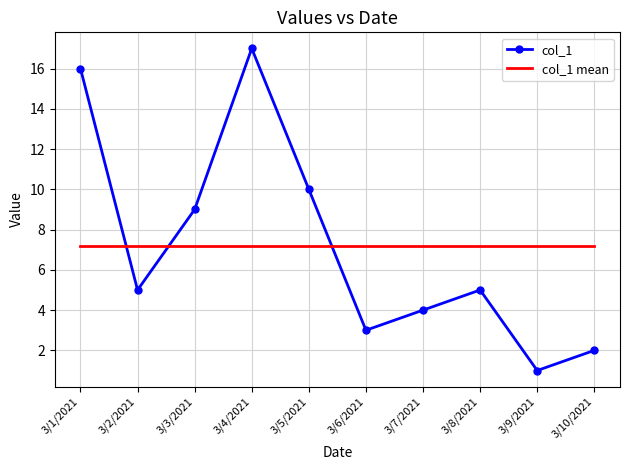

Which label corresponds to the smallest value in the chart?

3/9/2021